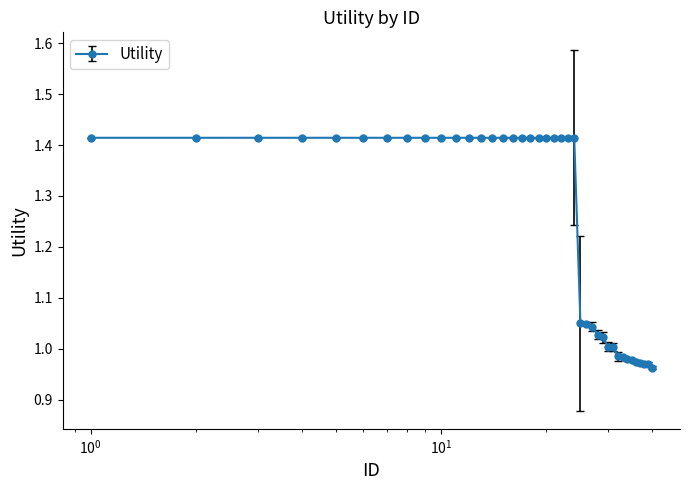

What is the sum of all values?

49.9